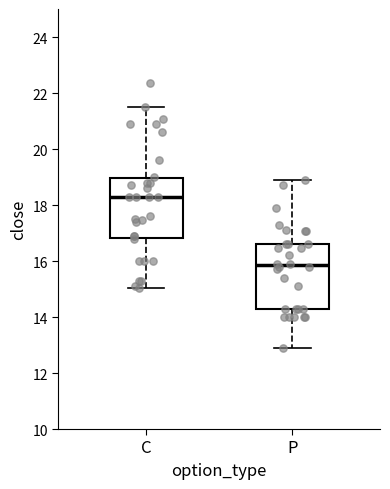

Which box's median line is the highest?

C